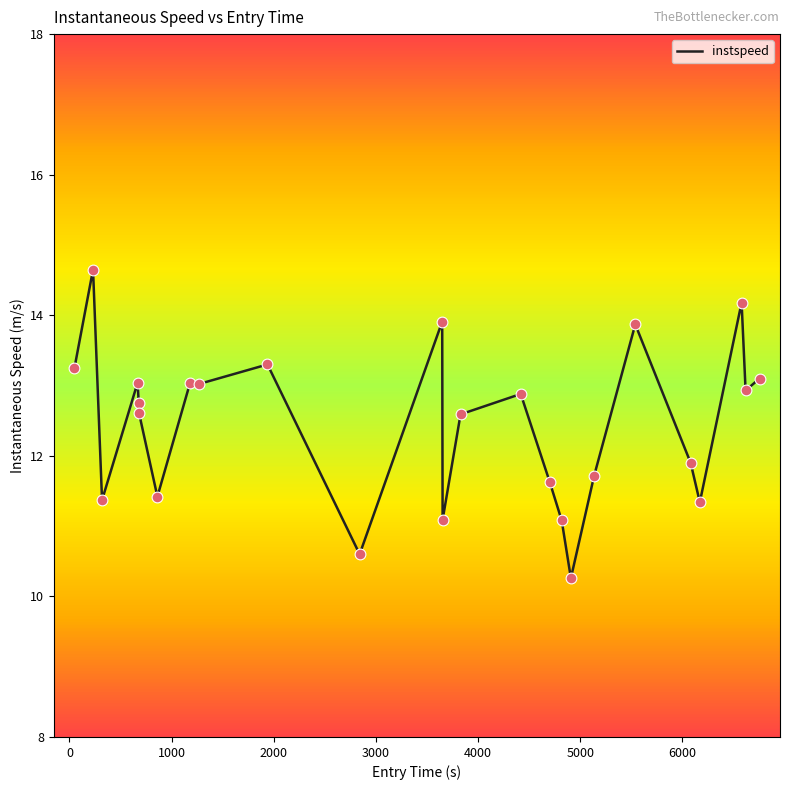

What is the difference between the maximum and minimum values?

4.4